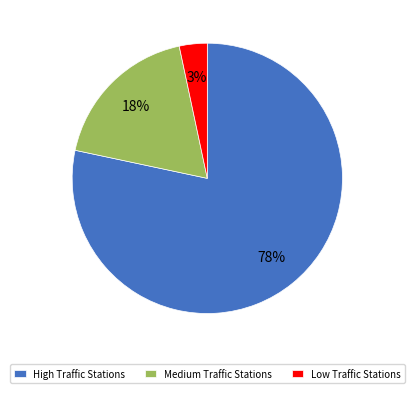

To the nearest percent, what percentage of the pie is Low Traffic Stations?

3%